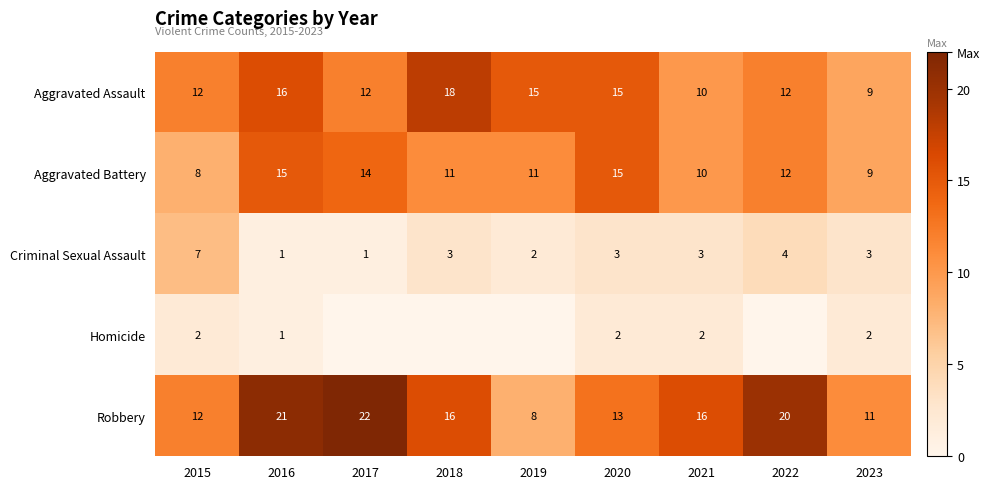

The Criminal Sexual Assault series shows 0 at 2016. True or false?

False